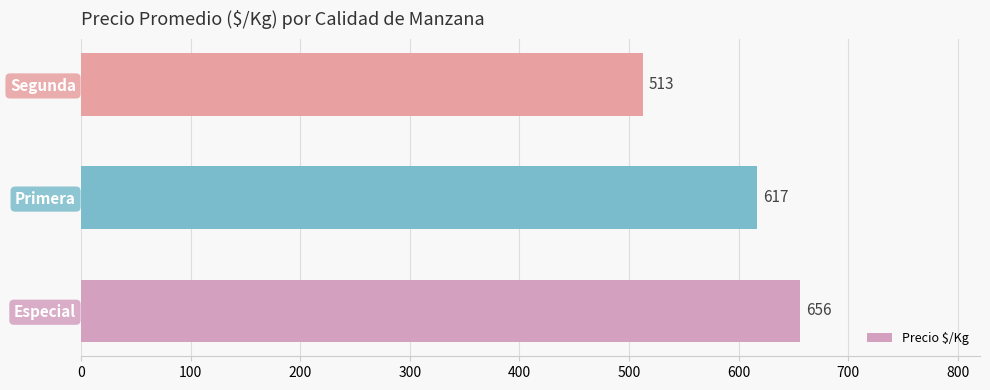

What is the difference between the maximum and minimum values?

143